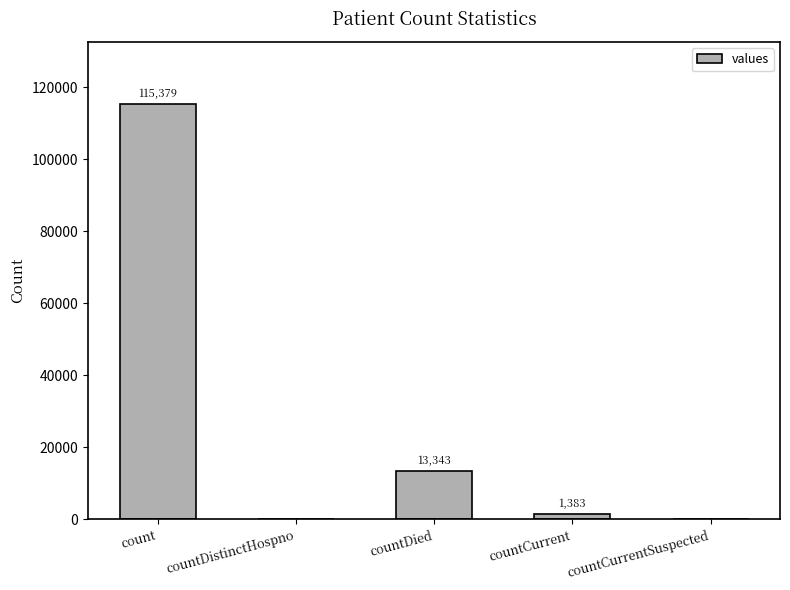

Are the bars horizontal?

No